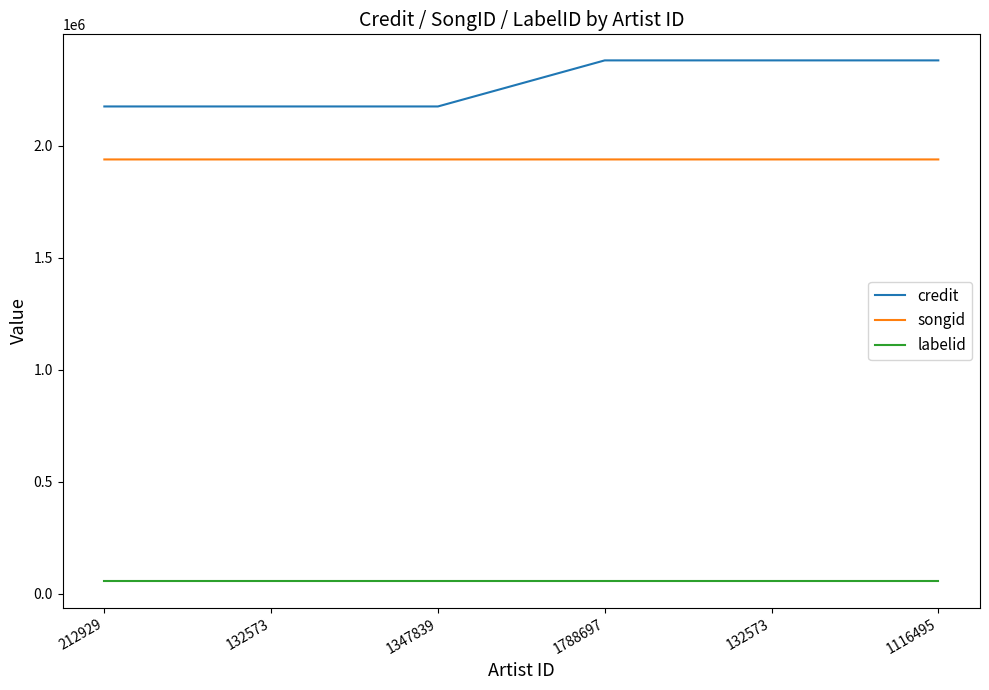

At which category is the sum across all series the highest?

1788697